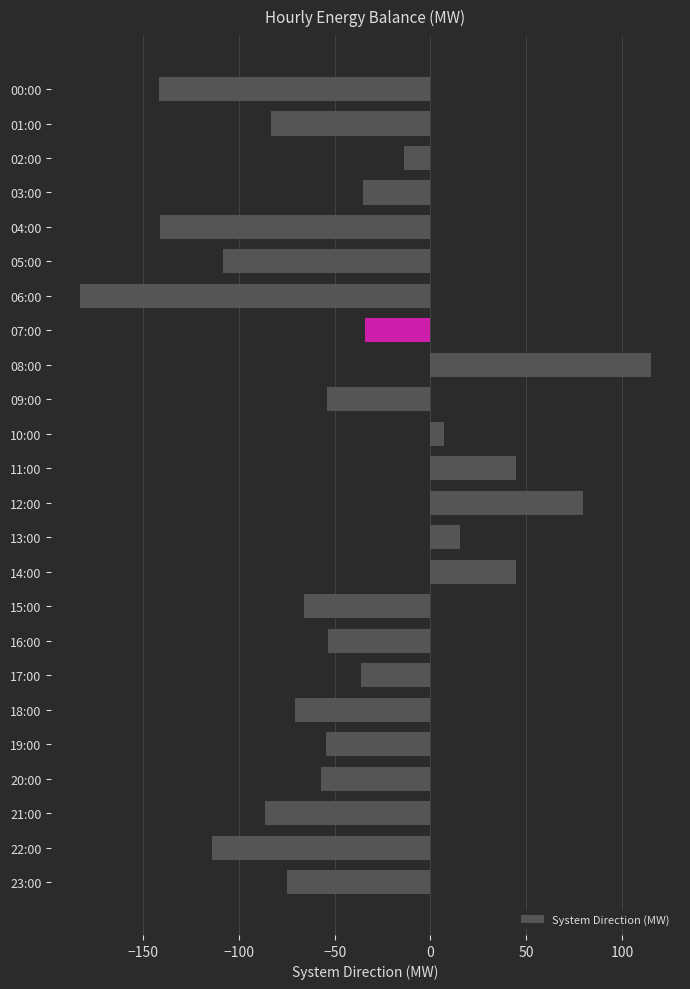

What is the greatest value displayed?

115.4